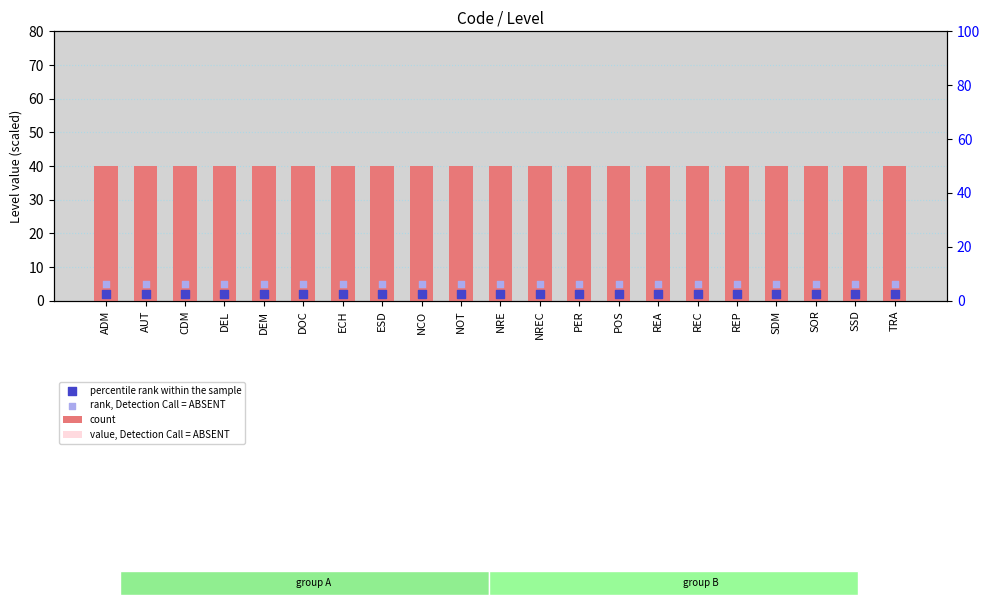

What is the total value across all series at DEM?

72